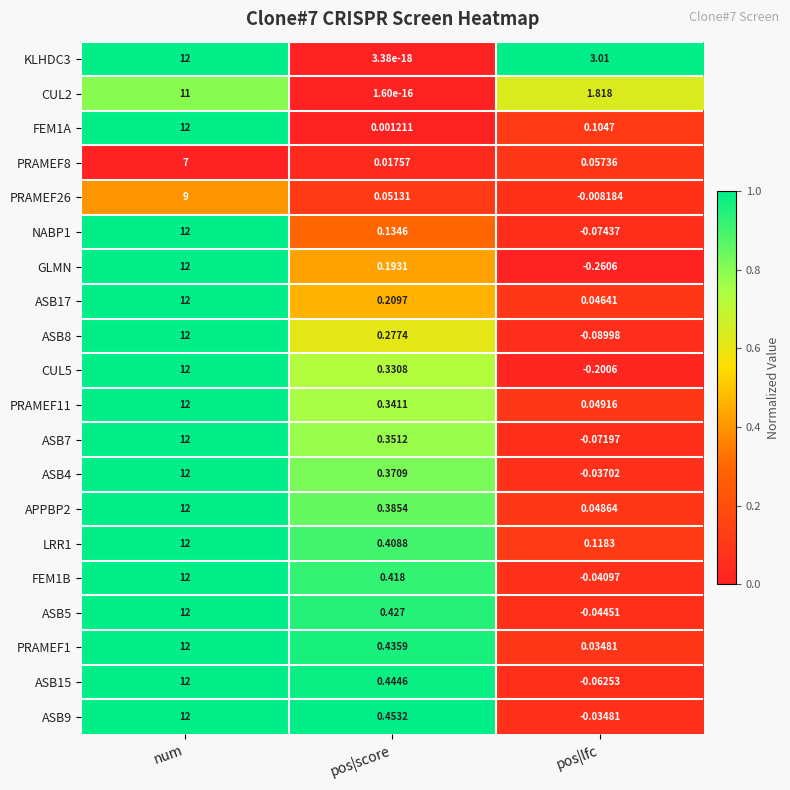

What is the maximum value shown in the chart?

12.0